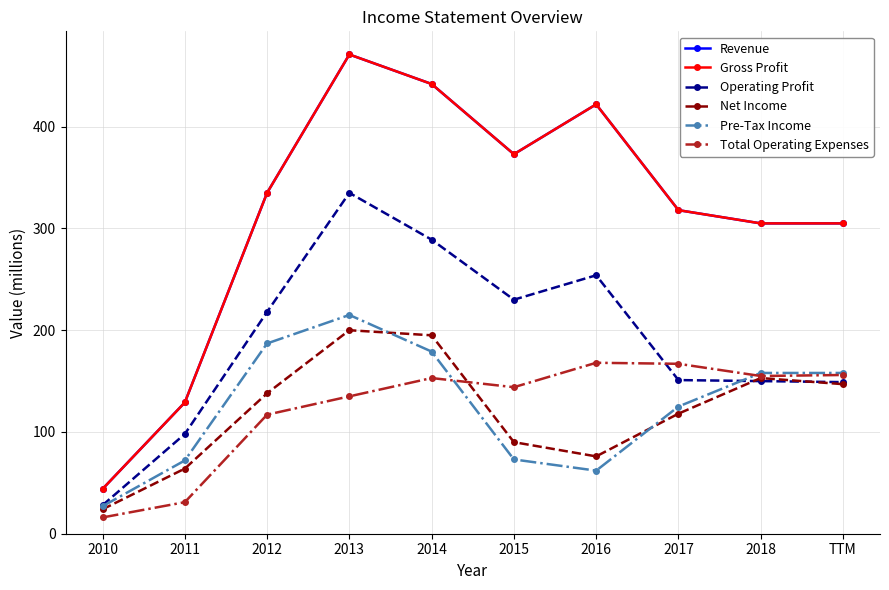

What is the difference between the Net Income values at 2016 and 2013?

124